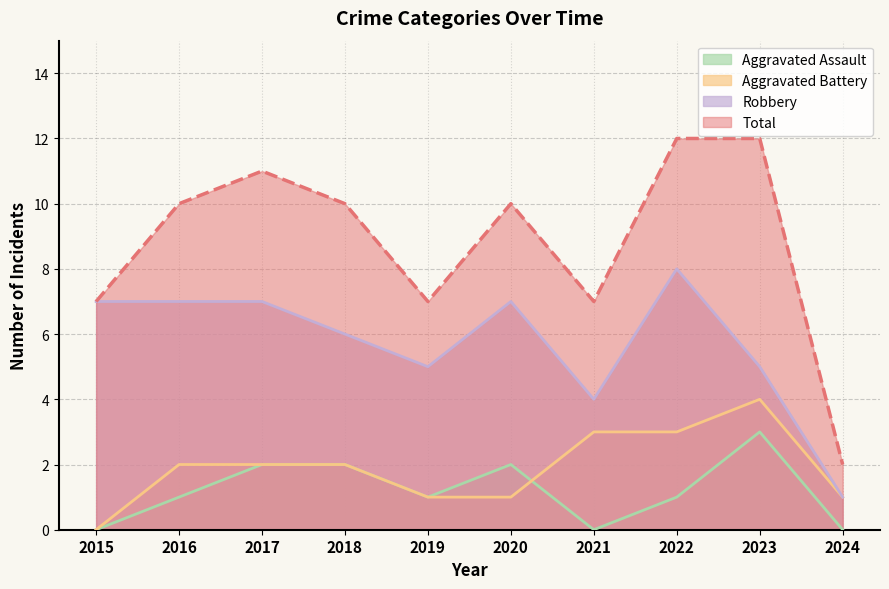

What is the sum of the Total values at 2021 and 2022?

19